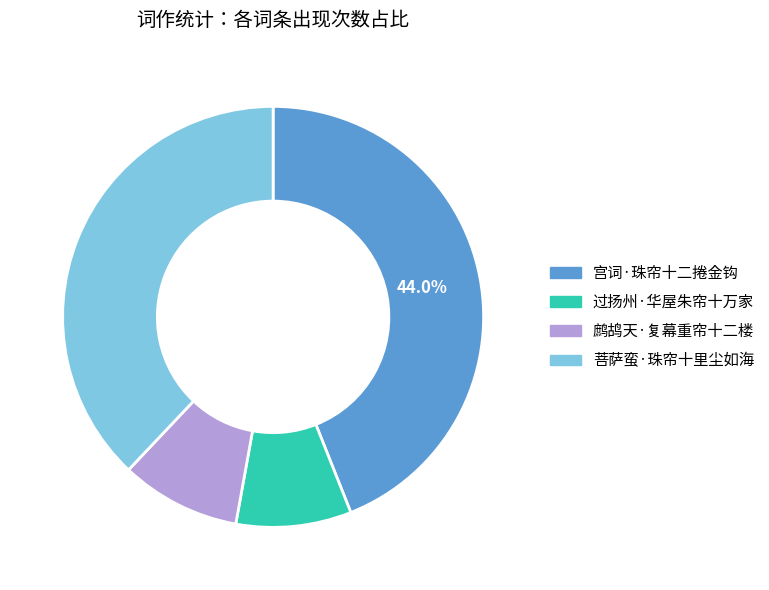

Which slice is the largest?

宫词·珠帘十二捲金钩